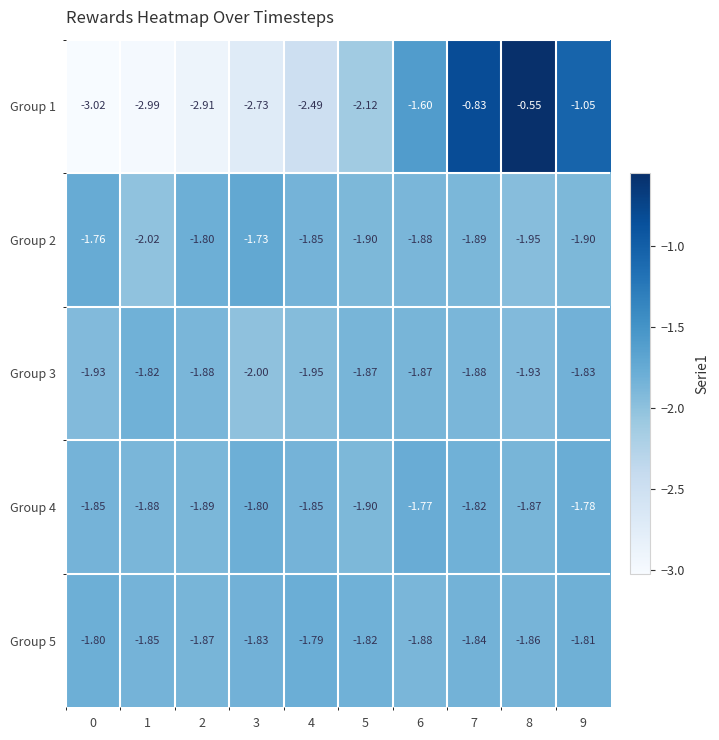

Is the value of Group 3 at 2 greater than the value of Group 5 at 4?

No